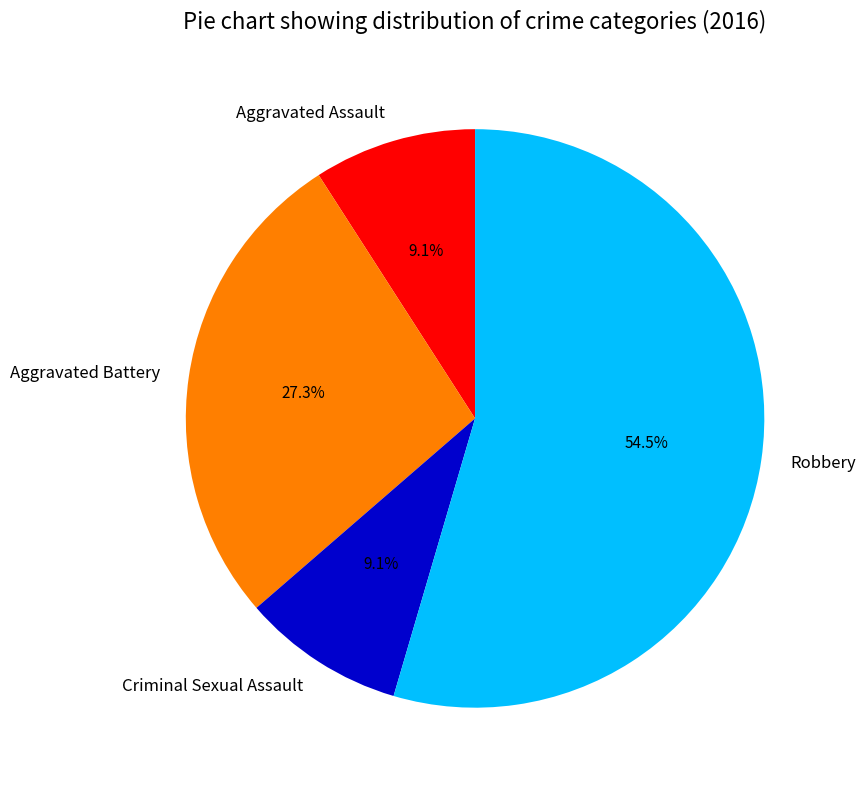

To the nearest percent, what is the difference between the Aggravated Assault and Robbery slice percentages?

45%